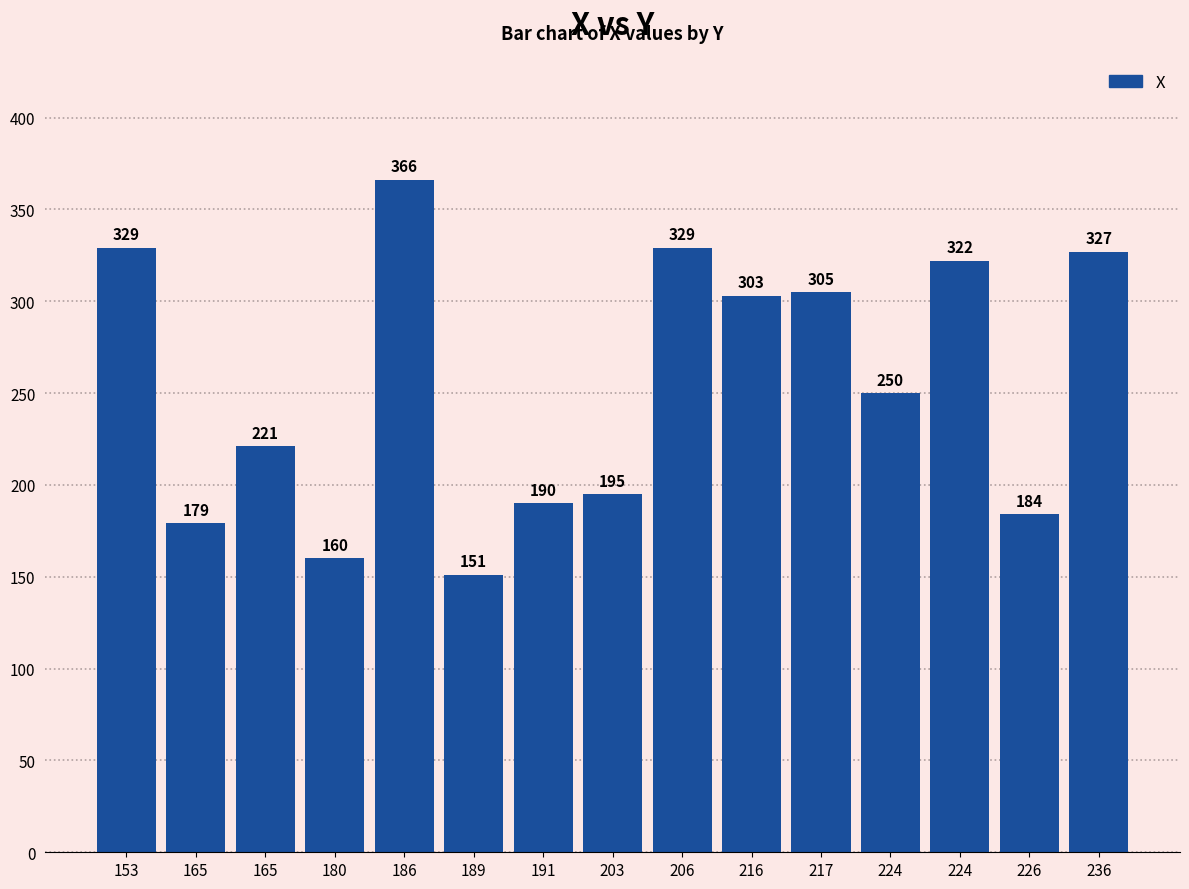

Where does the data first go above 250?

153